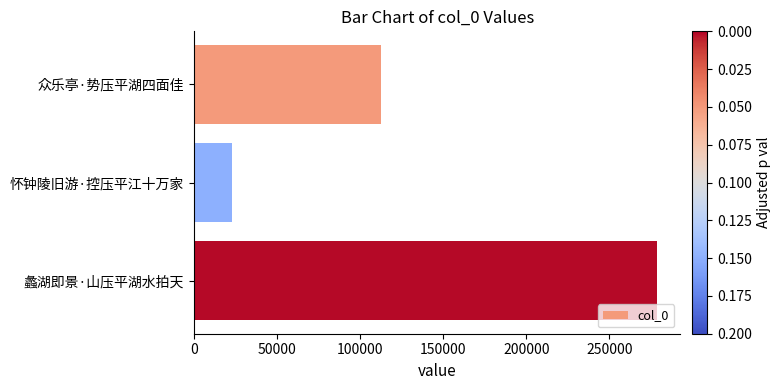

Rank the categories by value from highest to lowest.

蠡湖即景·山压平湖水拍天, 众乐亭·势压平湖四面佳, 怀钟陵旧游·控压平江十万家